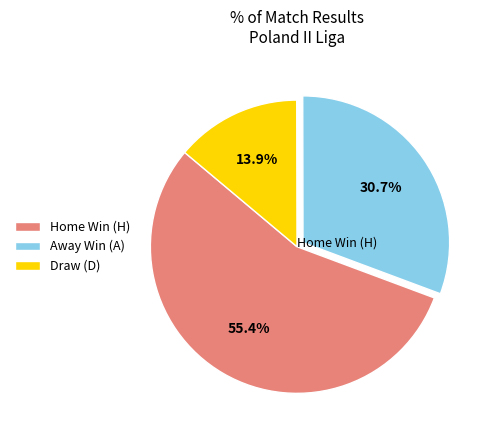

Which slice represents more than half of the pie?

Home Win (H)